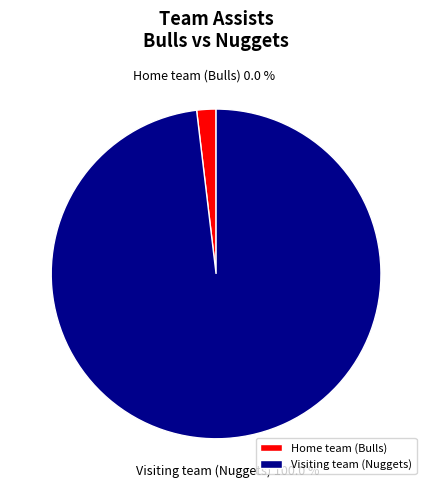

Between Home team (Bulls) and Visiting team (Nuggets), which is larger?

Visiting team (Nuggets)